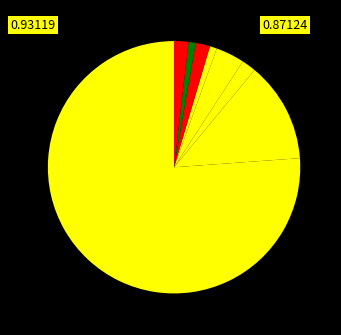

Count the number of slices in the pie.

8